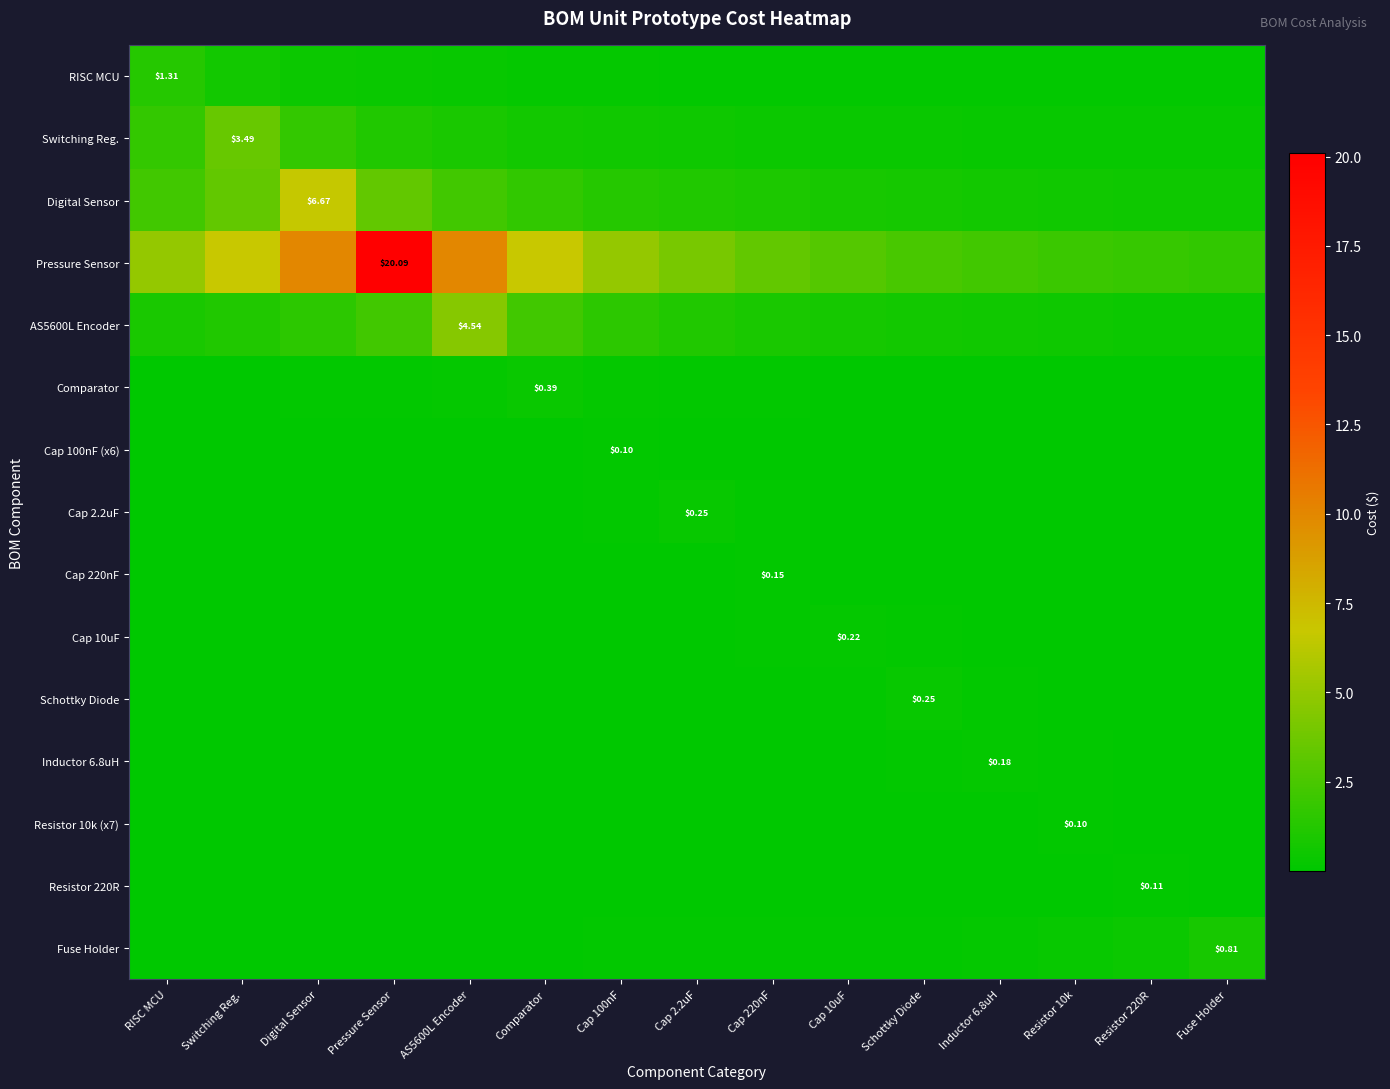

The value of Switching Reg. at RISC MCU is 0.7. True or false?

False